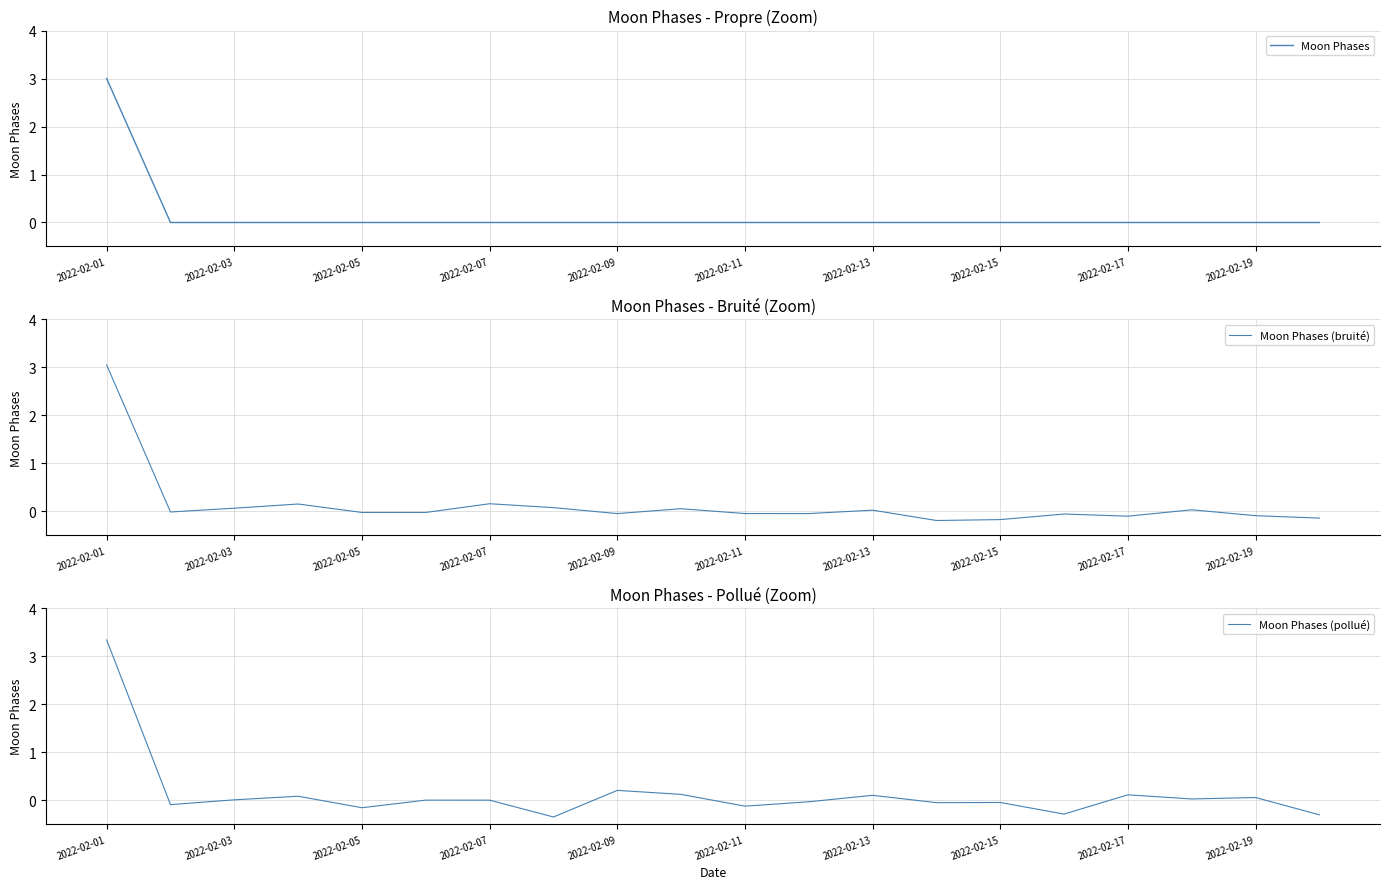

What is the maximum value for Moon Phases (pollué)?

3.3